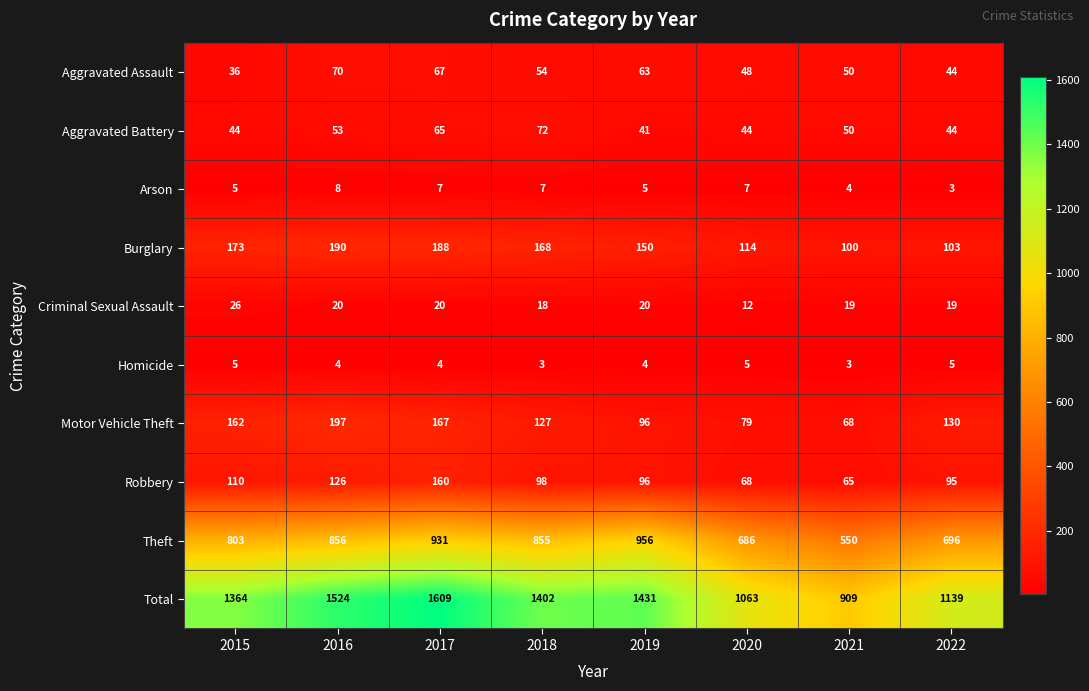

What is the difference between the second highest and minimum values in the Burglary series?

88